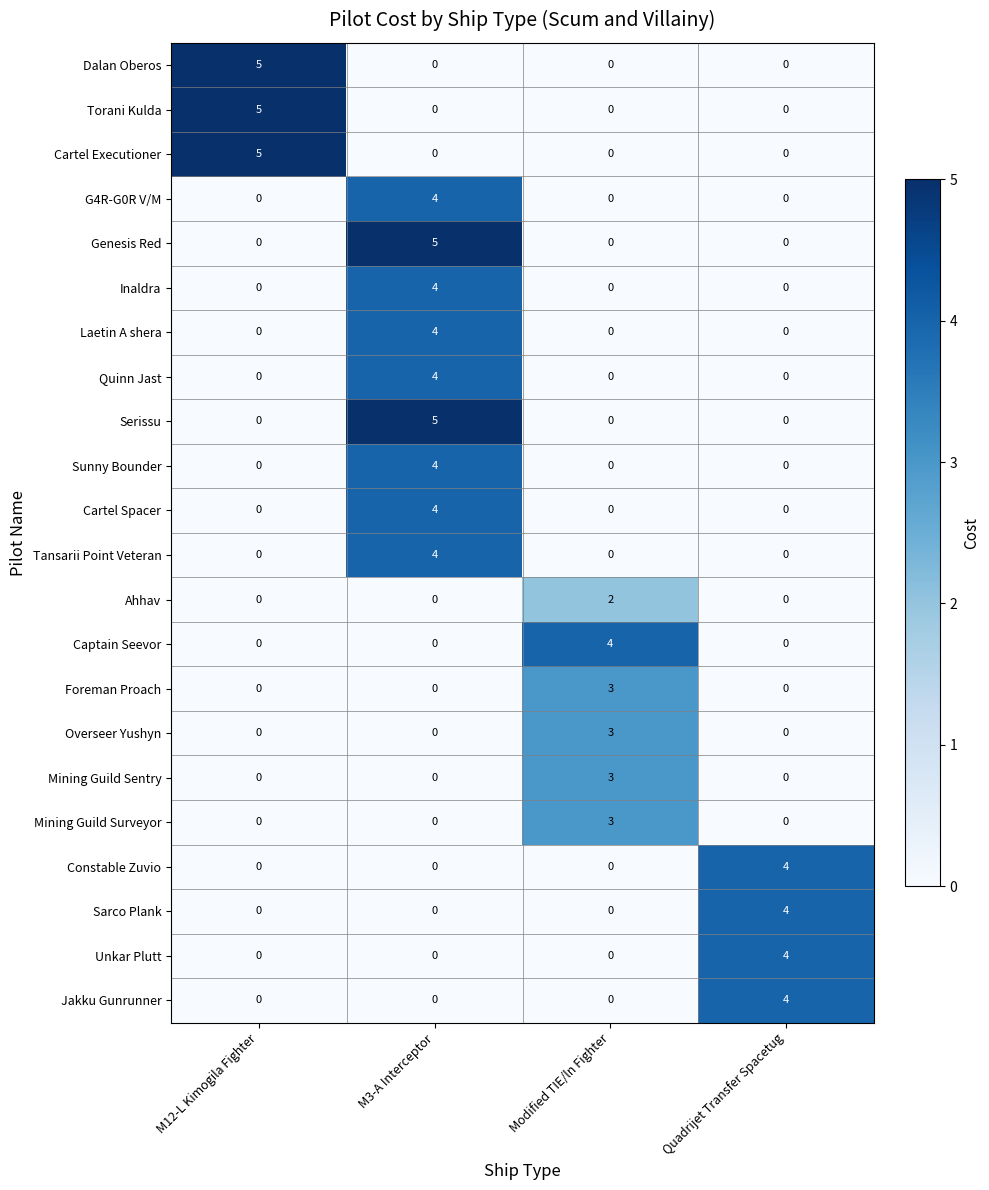

What is the difference between the maximum and minimum values in the Torani Kulda series?

5